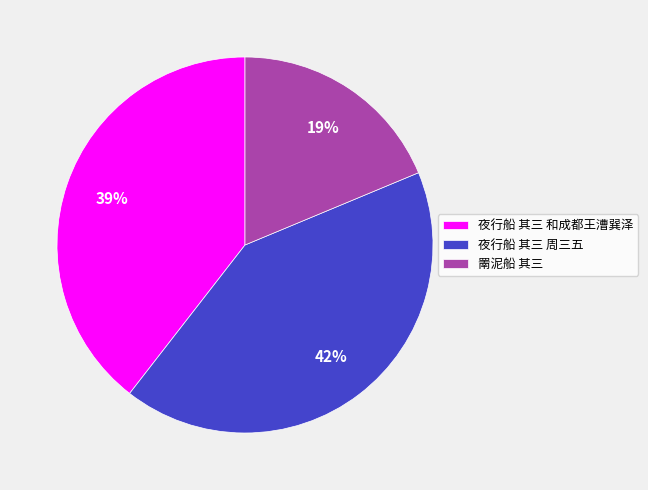

Is there a majority slice in this chart?

No